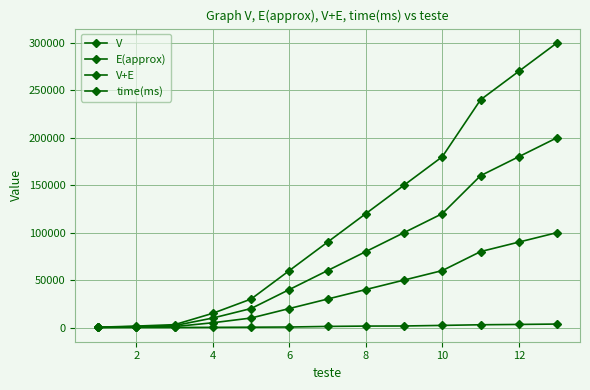

How many data points in V are less than 30000?

6